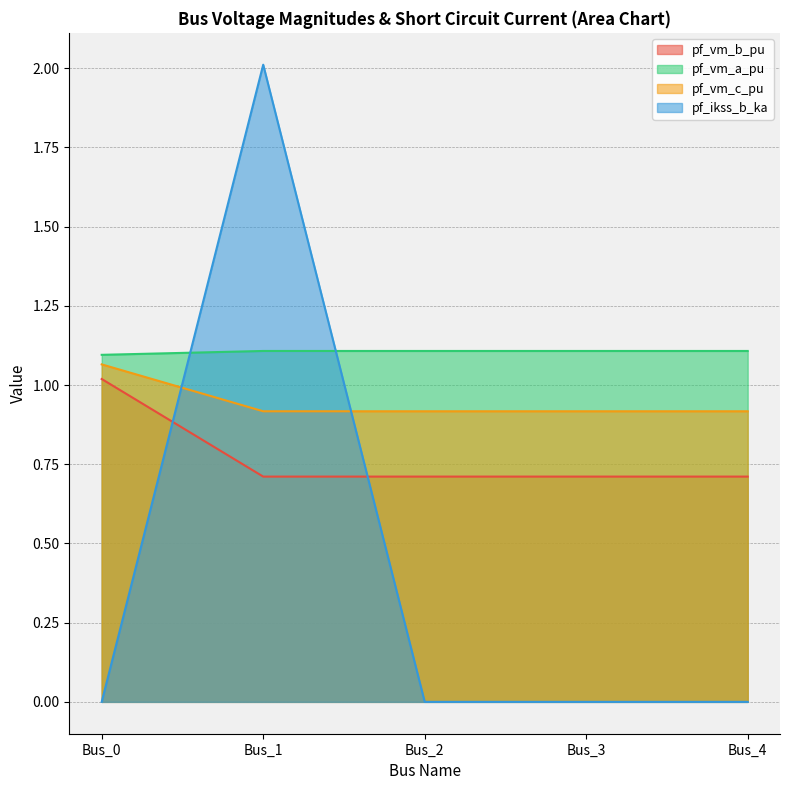

At which label is pf_vm_b_pu closest to 1?

Bus_0